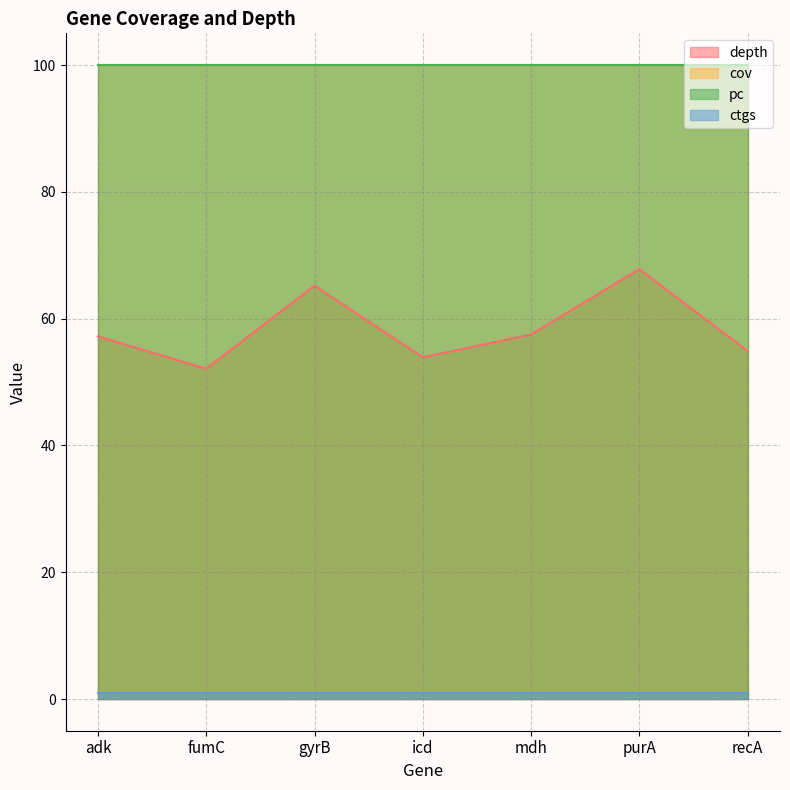

True or false: ctgs has a value of 1.5 at mdh.

False